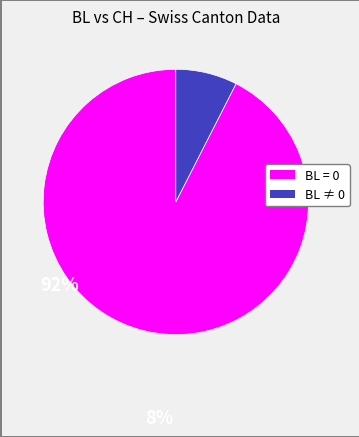

Does any single category account for the majority?

Yes